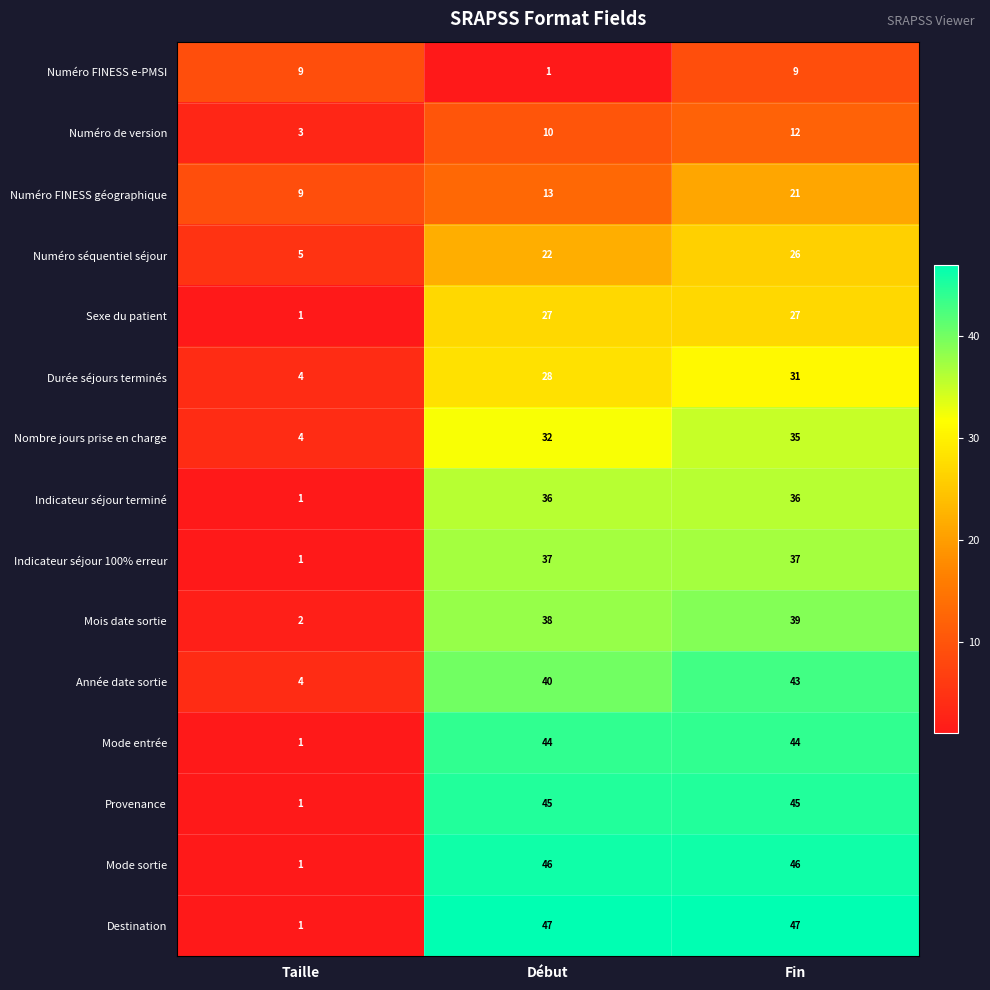

What is the average value of the Numéro de version series?

8